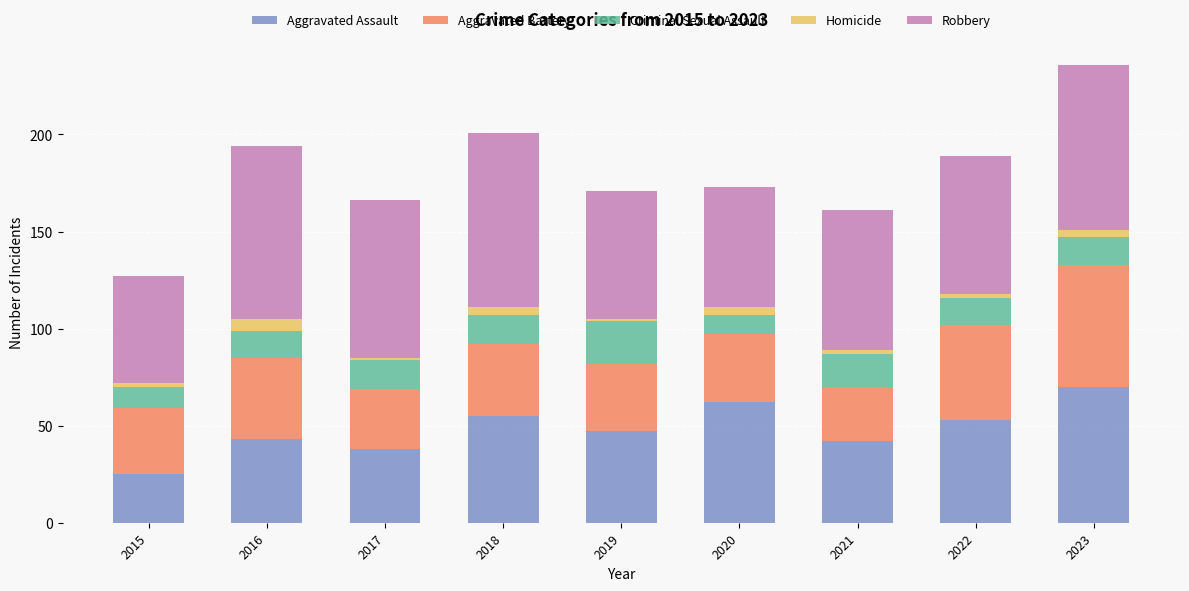

What is the difference between the second highest and minimum values in the Aggravated Assault series?

37